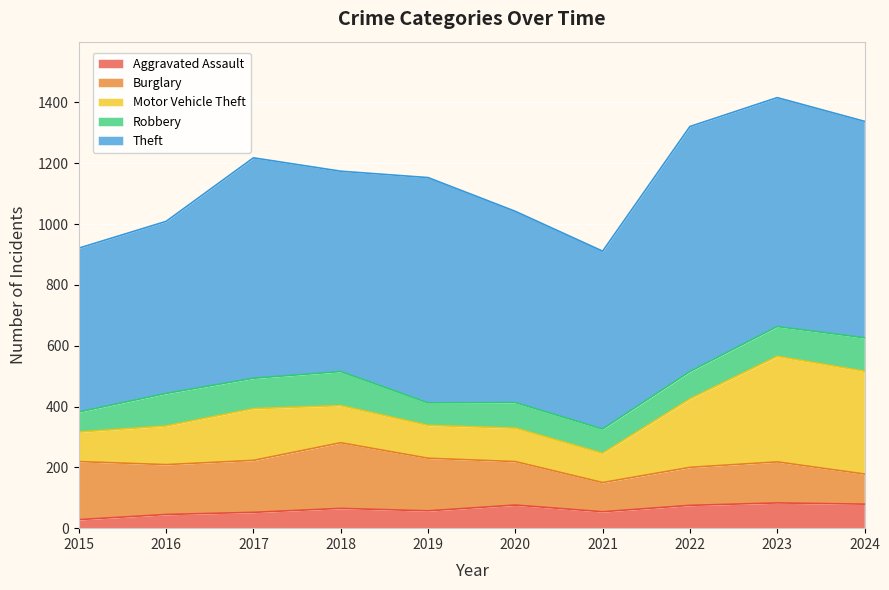

Reading right to left, transcribe all the data shown in this chart.

Aggravated Assault: 79	83	75	54	76	57	65	52	45	28
Burglary: 99	135	125	96	143	173	216	171	164	191
Motor Vehicle Theft: 338	347	225	96	110	108	122	170	127	97
Robbery: 110	98	90	80	84	74	112	100	107	66
Theft: 712	753	806	585	629	741	659	725	566	539